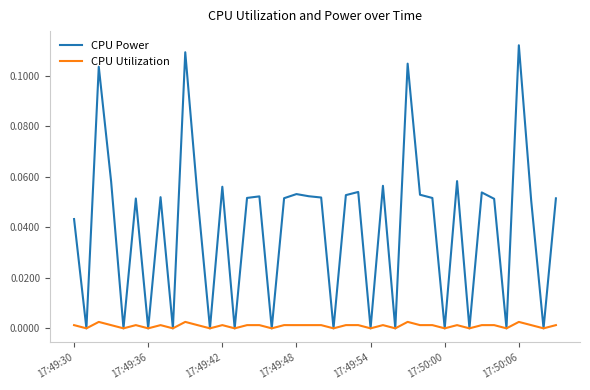

Which series has the widest spread of values?

CPU Power